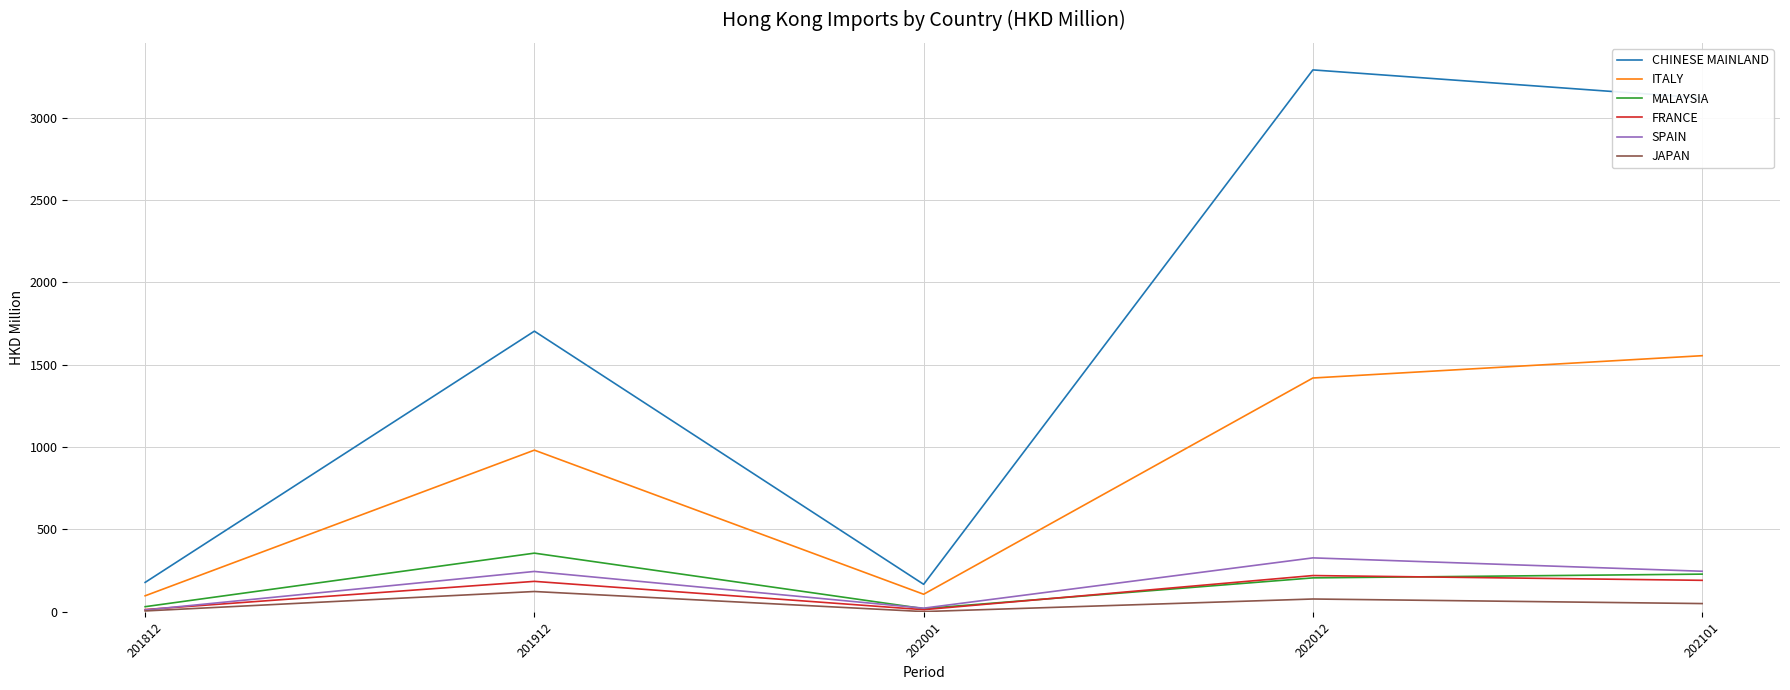

What is the difference between the maximum and minimum values in the CHINESE MAINLAND series?

3123.3